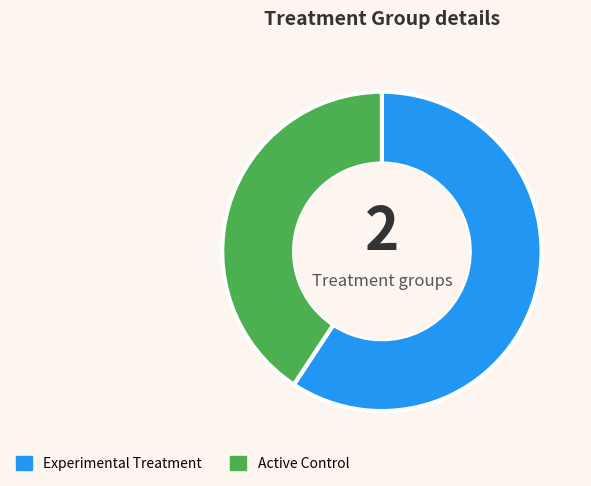

Which category has the smallest portion of the pie?

Active Control